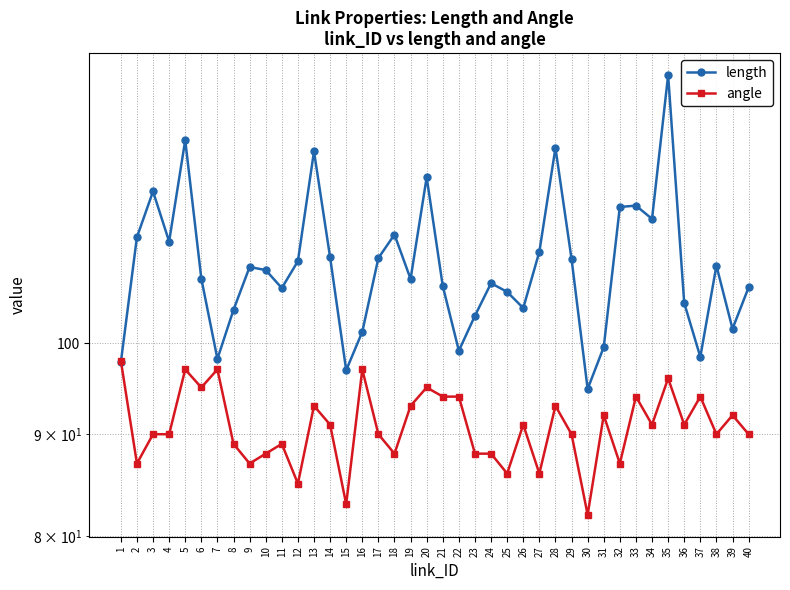

What are all the series names shown in the legend?

length, angle